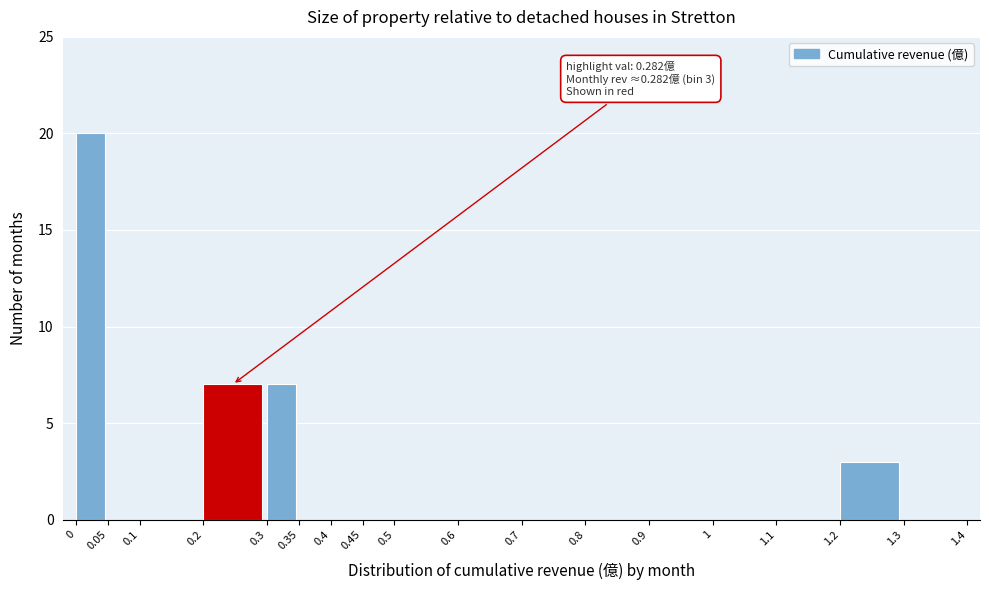

Which range on the x-axis has the tallest bar?

0 to 0.05